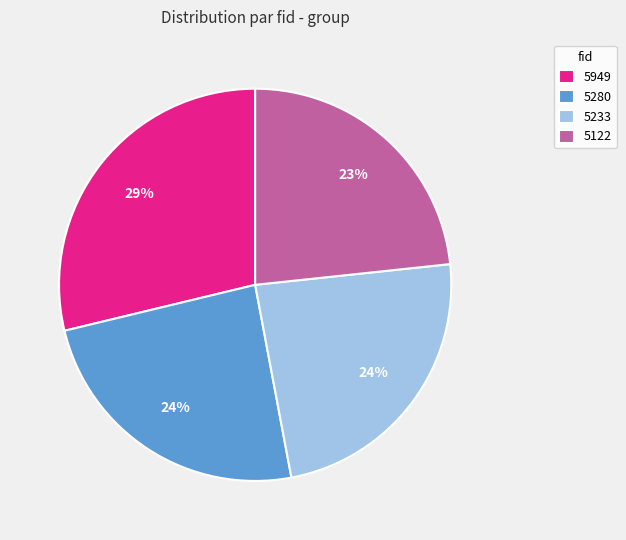

What is the ratio of the value at 5122 to the value at 5949?

0.8